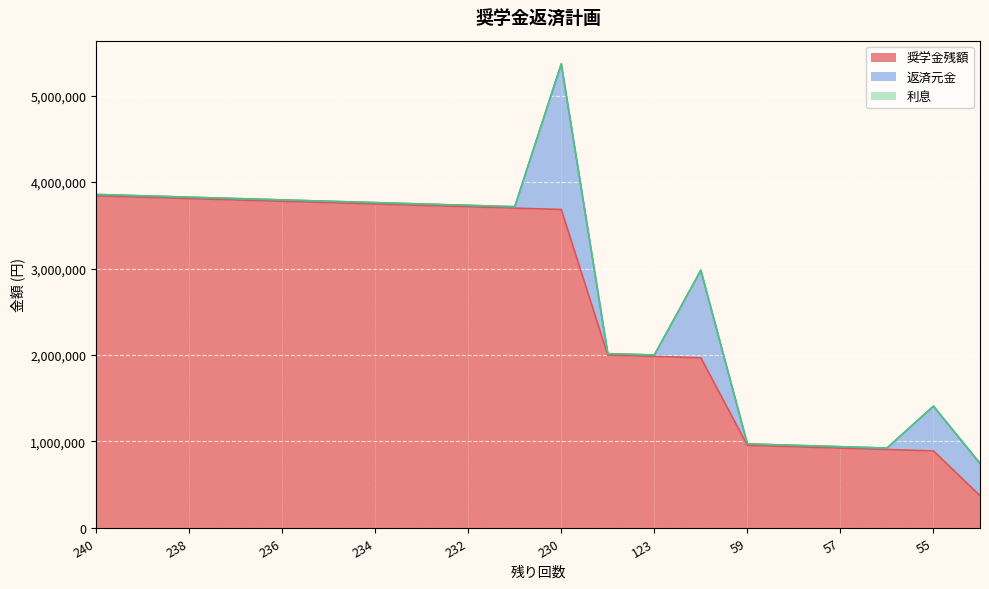

Which category has the lowest value across all series?

23